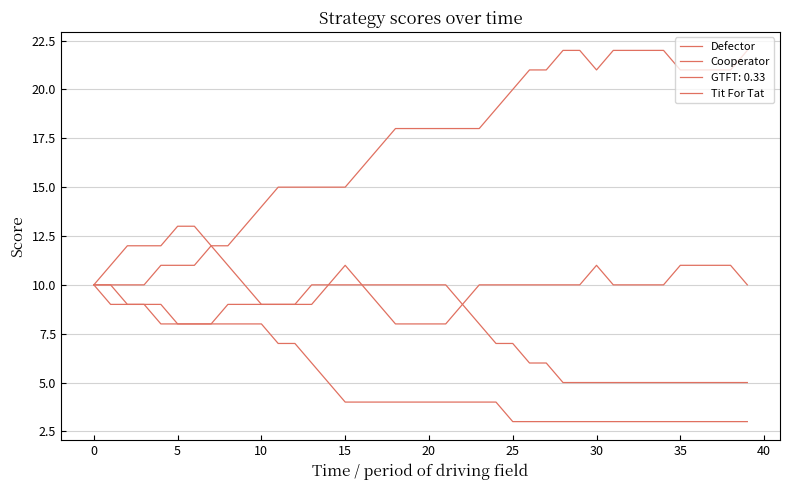

How many lines are shown in the chart?

4